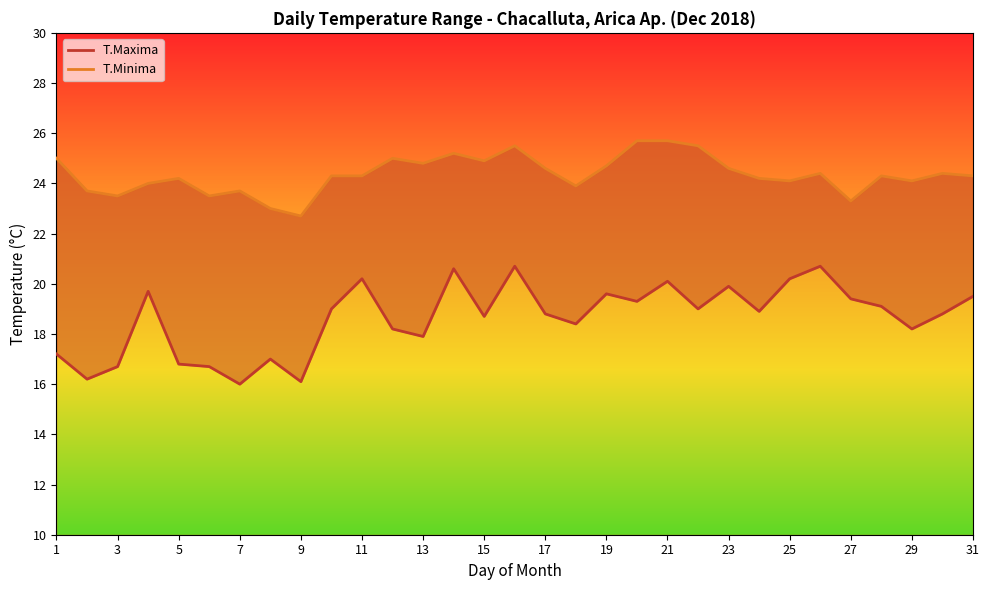

True or false: T.Maxima and T.Minima intersect in this chart.

False